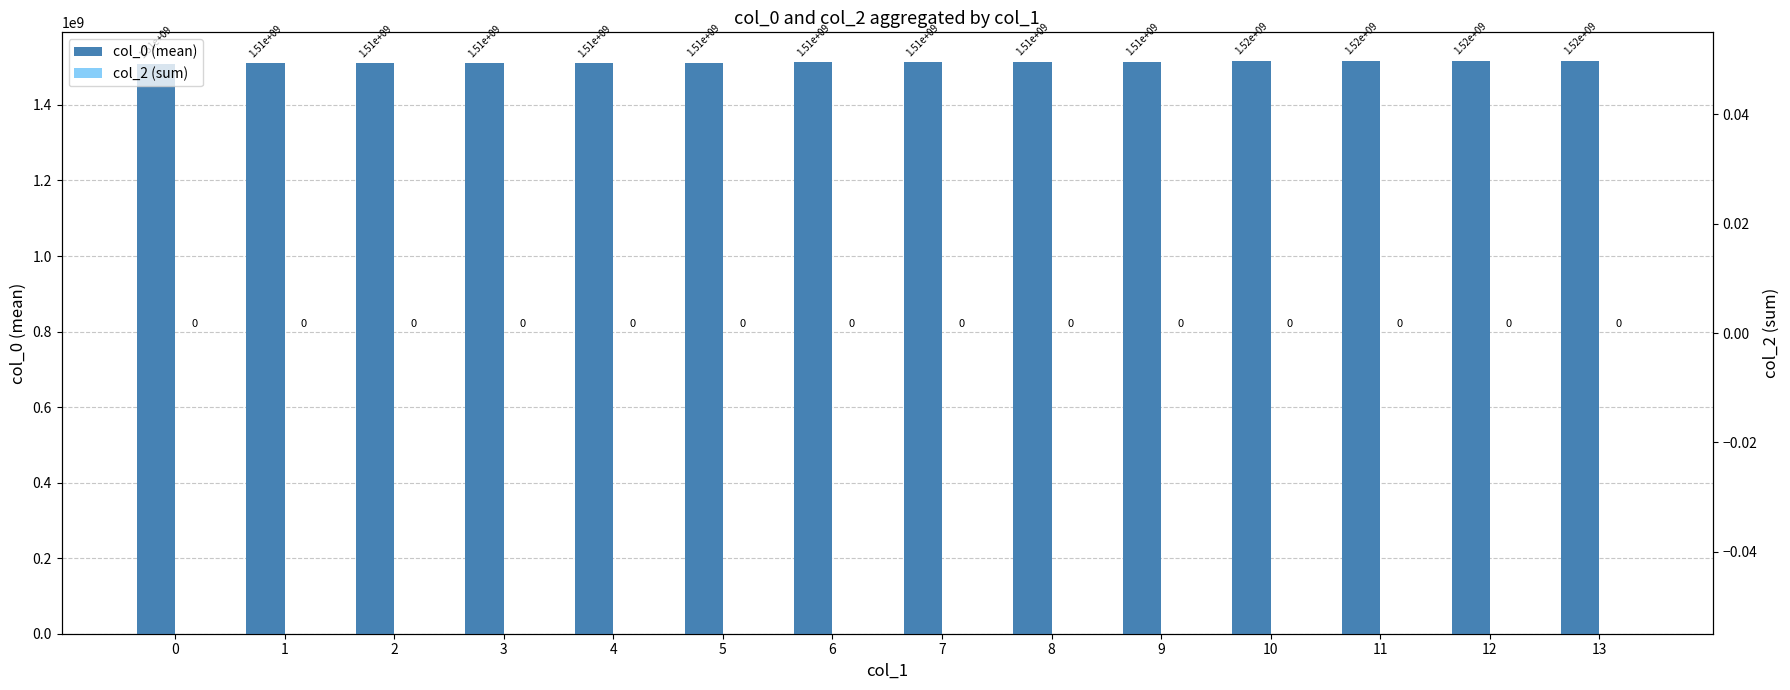

How many data points in col_0 (mean) are above 1513128341?

6